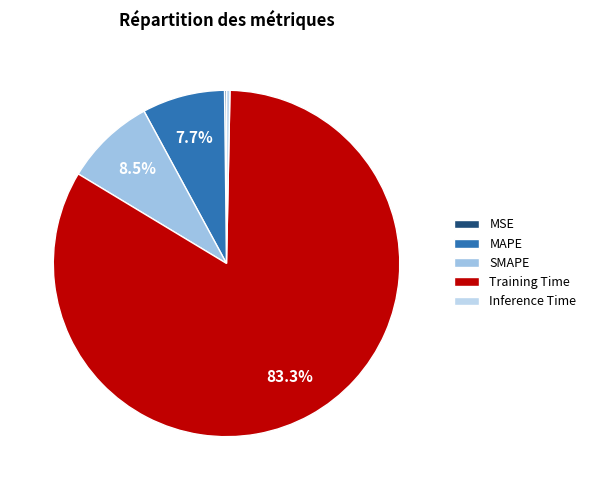

What percentage is the Training Time slice, to the nearest percent?

83%